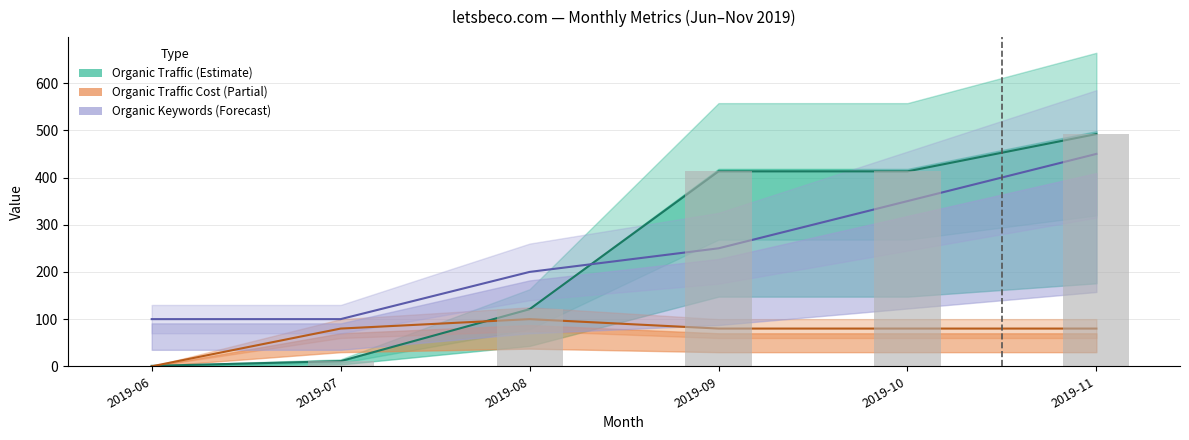

What is the change in value from 2019-07 to 2019-08?

+110